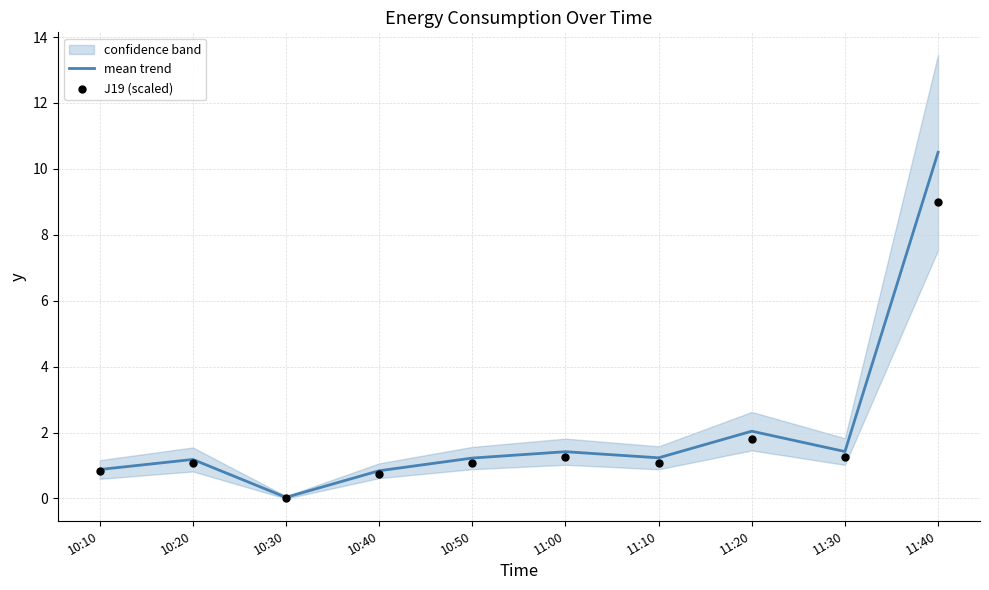

What is the total value across all series at 11:10?

2.3